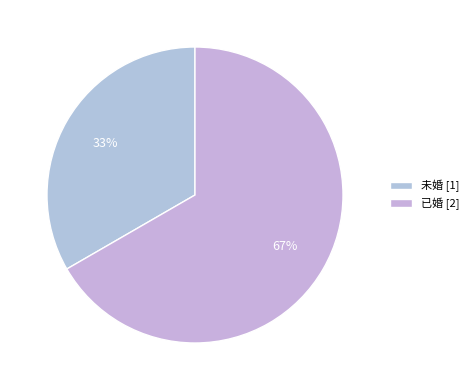

How many segments does this pie chart have?

2